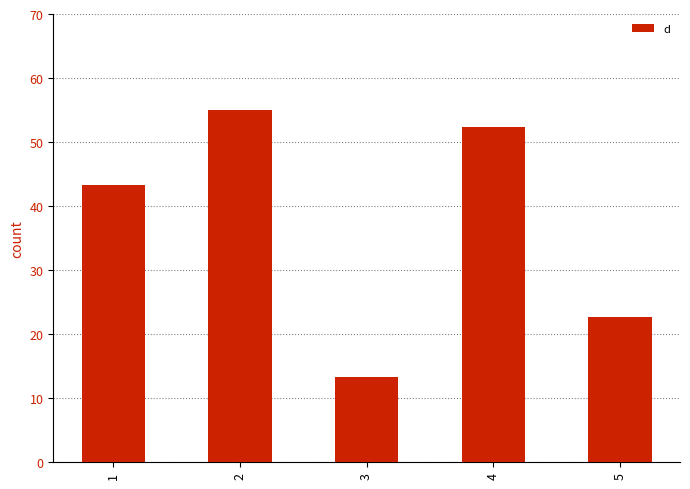

What is the minimum value shown in the chart?

13.3